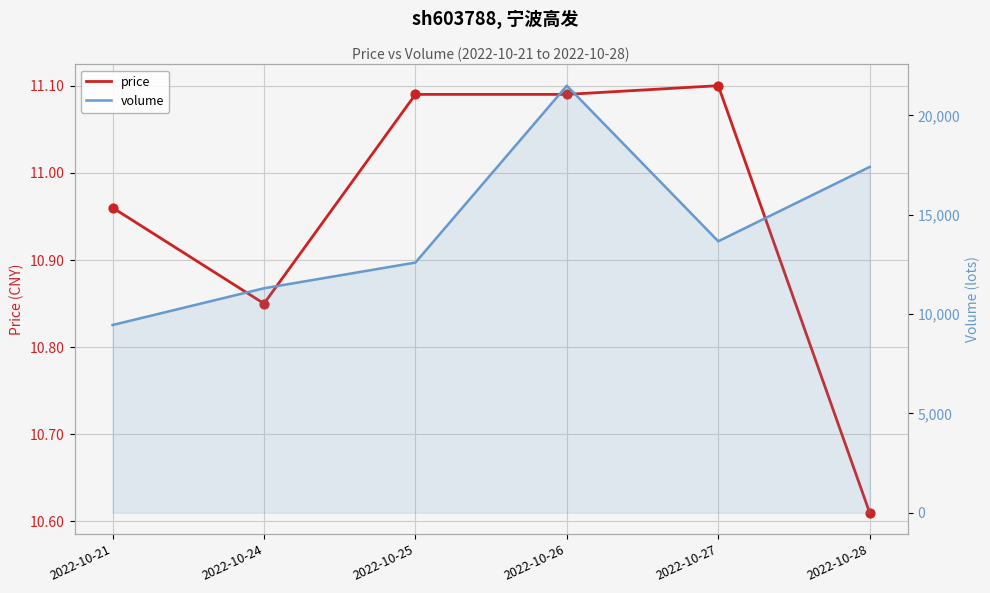

What is the total value across all series at 2022-10-25?

12601.1